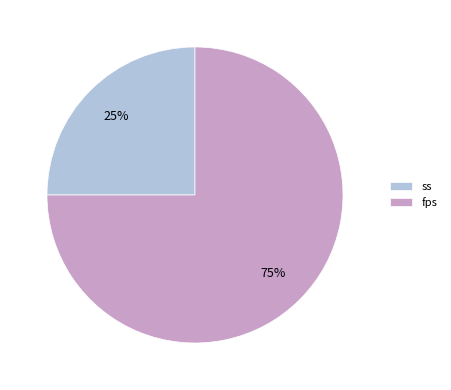

What percentage is the ss slice, to the nearest percent?

25%